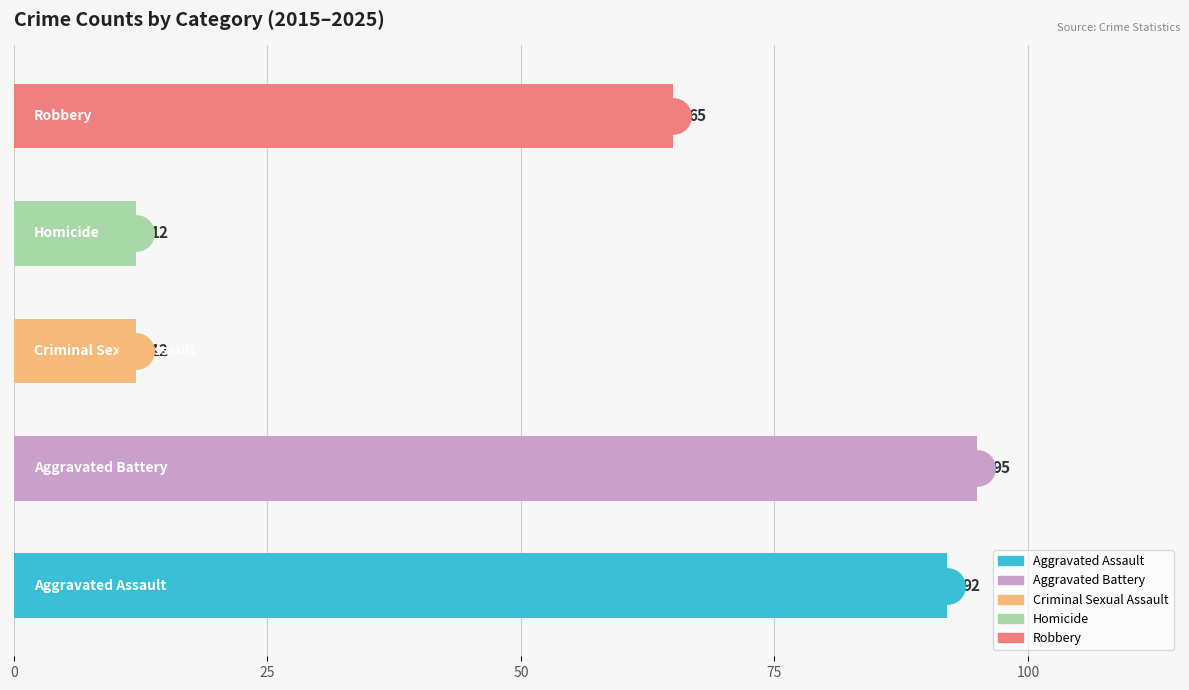

Which series contains the highest Y value?

Aggravated Battery